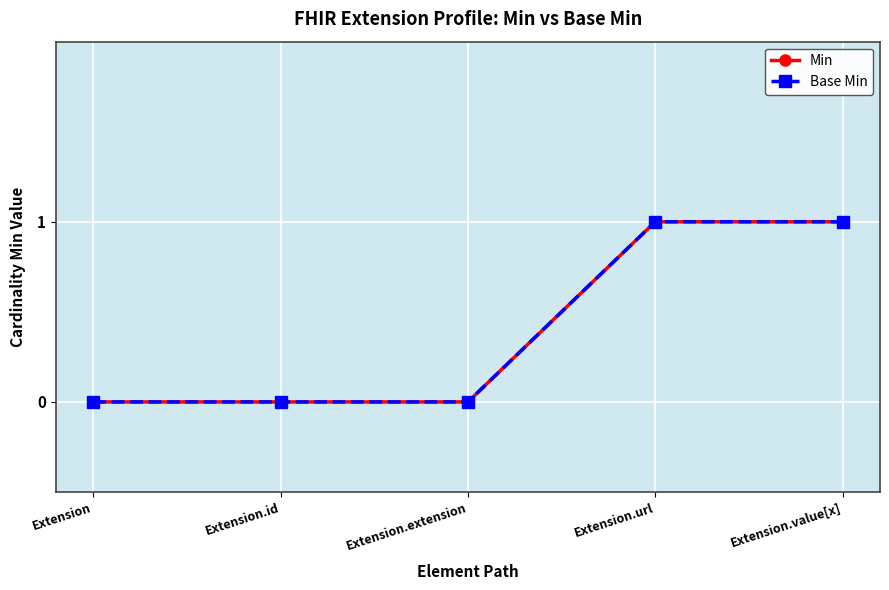

Reading left to right, list all the values displayed in this chart.

Min: 0	0	0	1	1
Base Min: 0	0	0	1	1